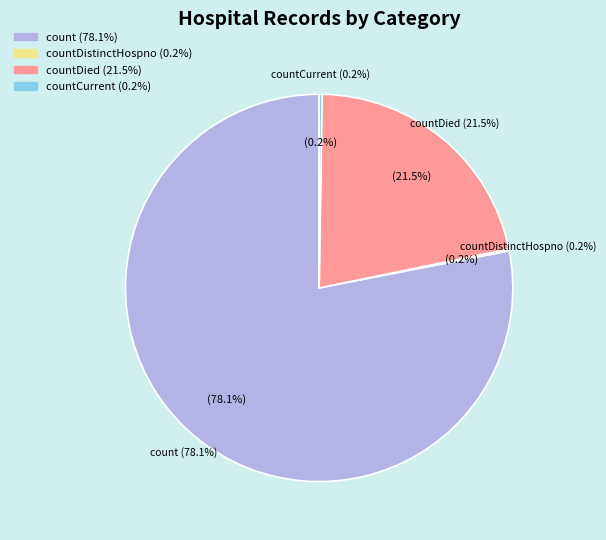

Which category has the biggest portion of the pie?

count